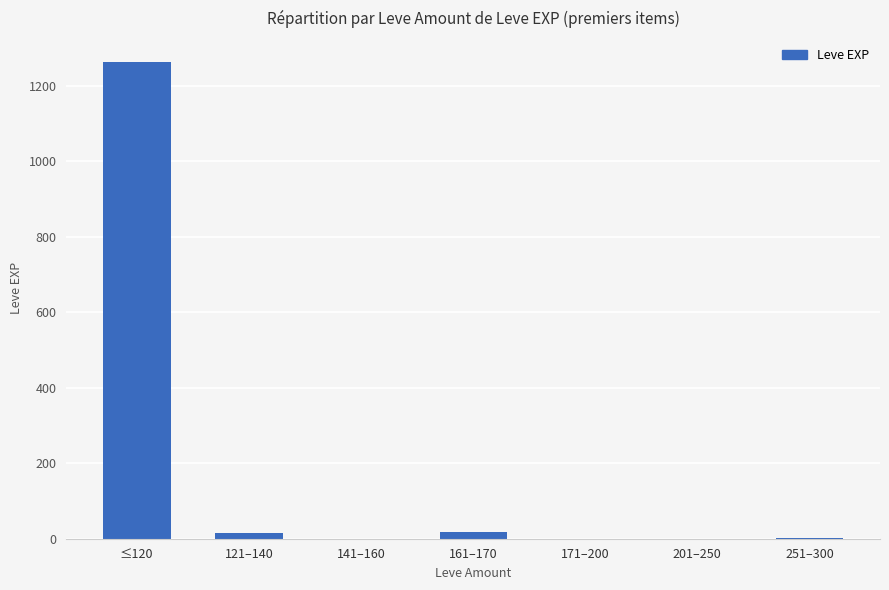

What is the greatest value displayed?

1264